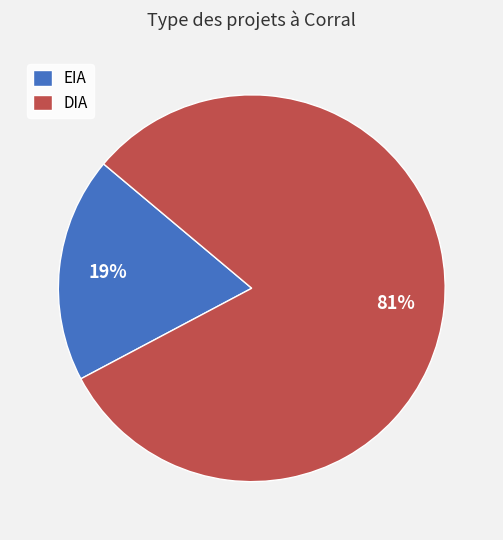

True or false: EIA accounts for 19% of the total.

True